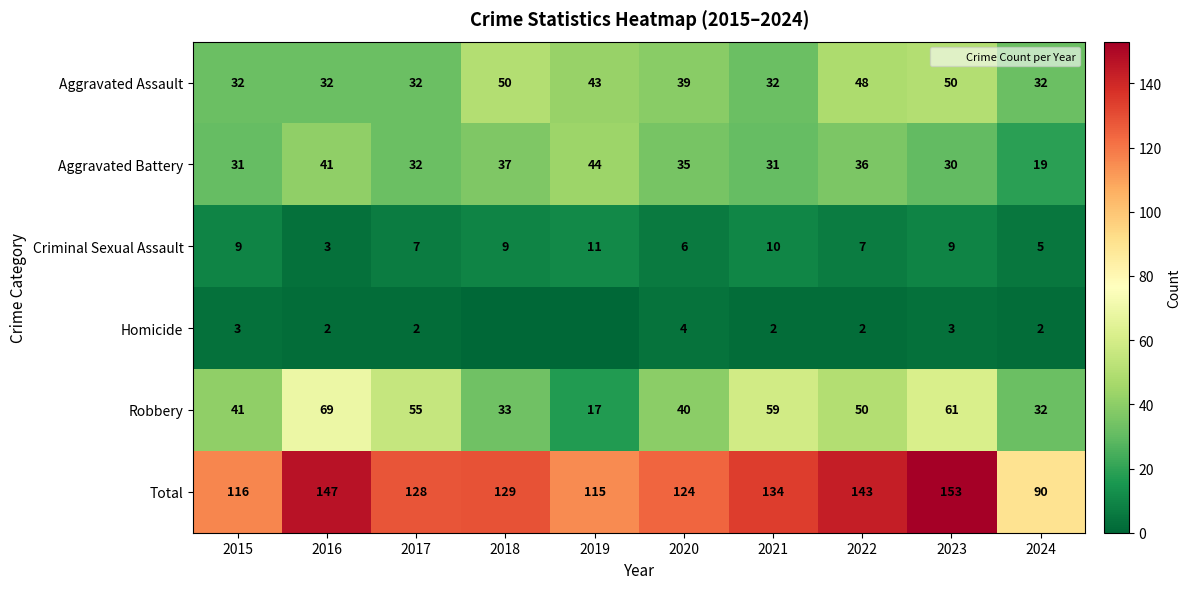

What value does the Total series have at 2015?

116